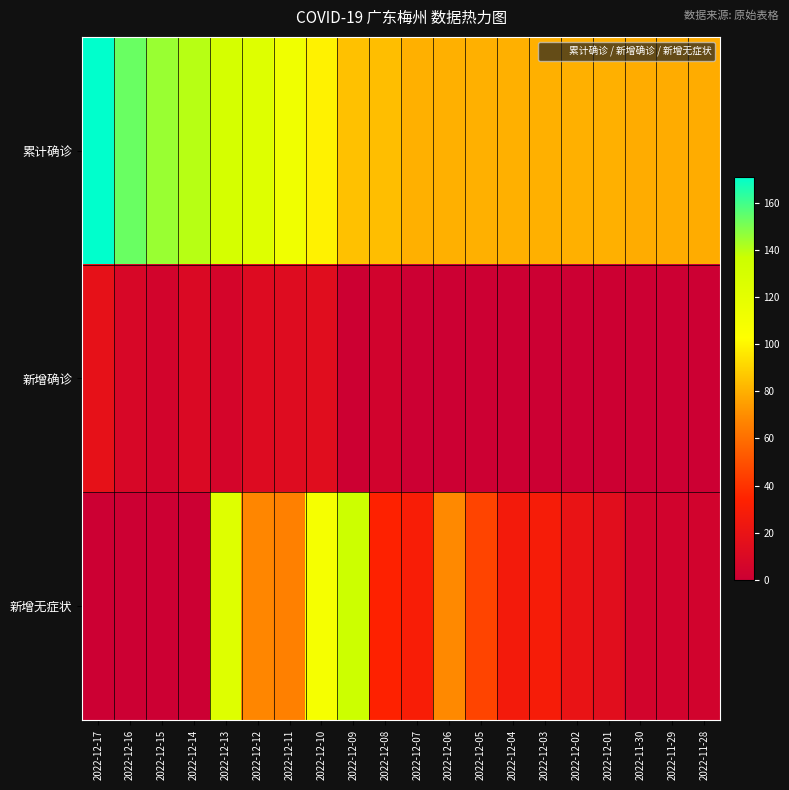

Which series has the largest total across all categories?

累计确诊